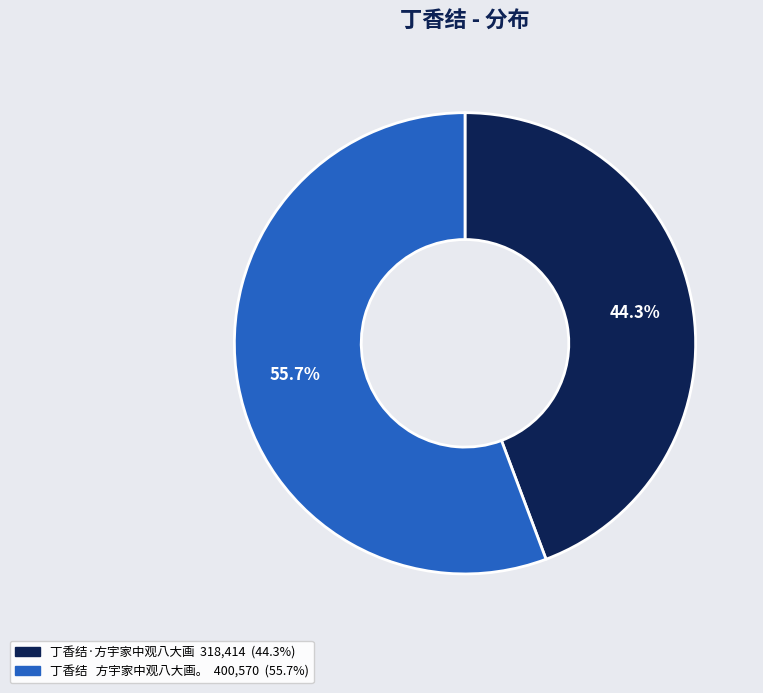

Which slice is the largest?

丁香结 方宇家中观八大画。